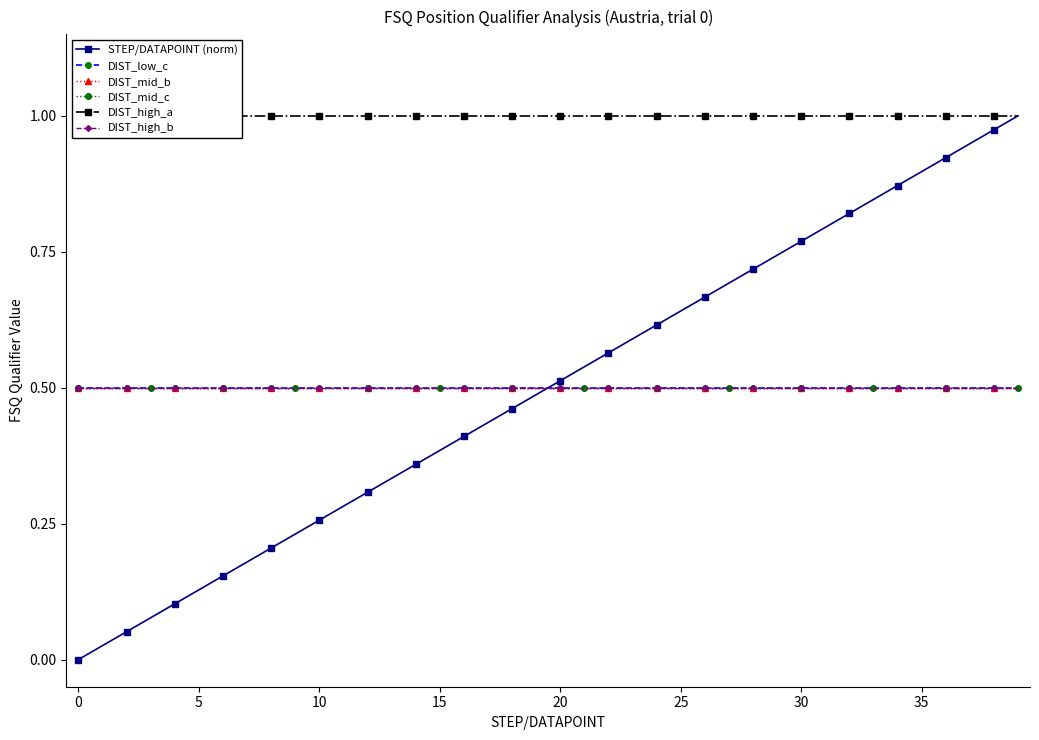

Which series changed the most between 11 and 37?

STEP/DATAPOINT (norm)